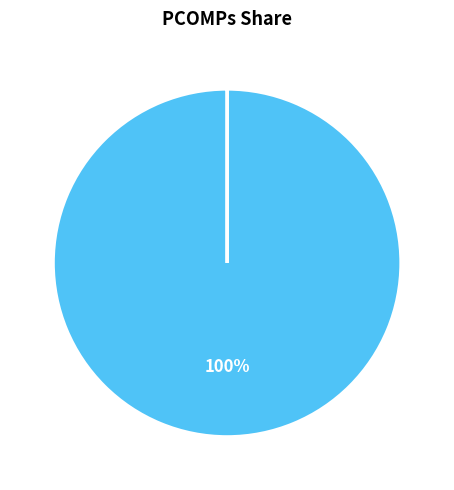

To the nearest percent, what is the difference between the largest and smallest slice percentages?

100%